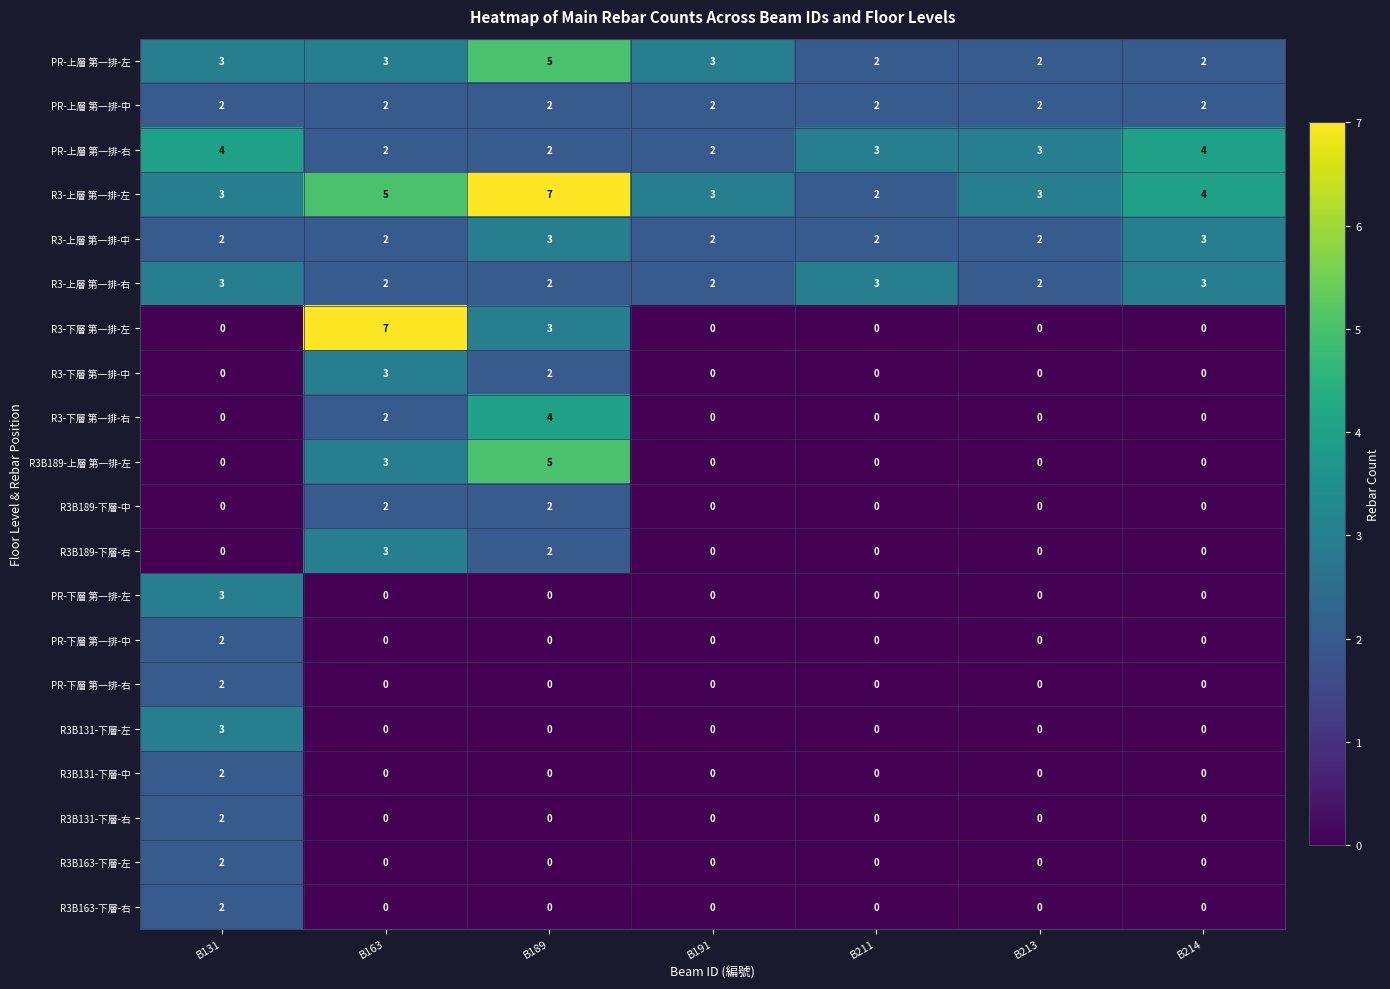

What is the spread (max minus min) of values at B189?

7